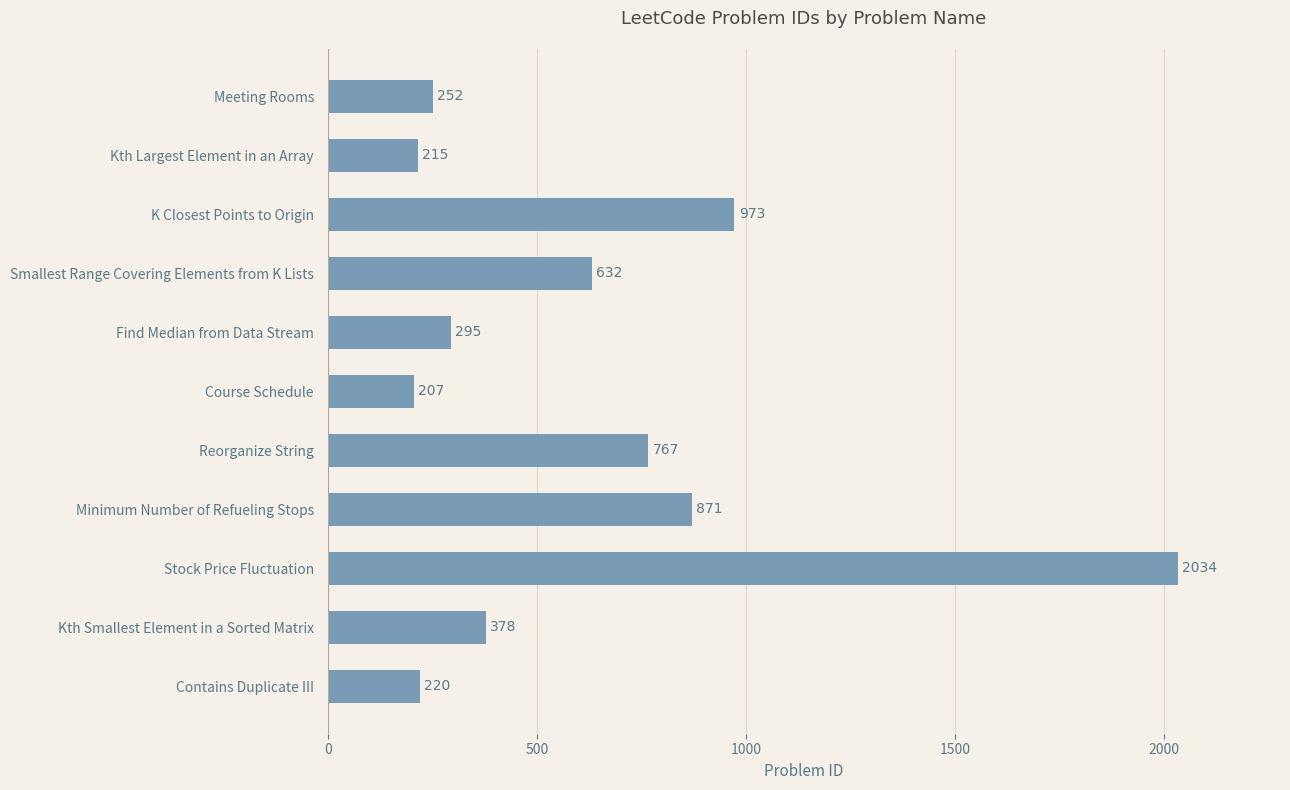

How many values are below 378?

5